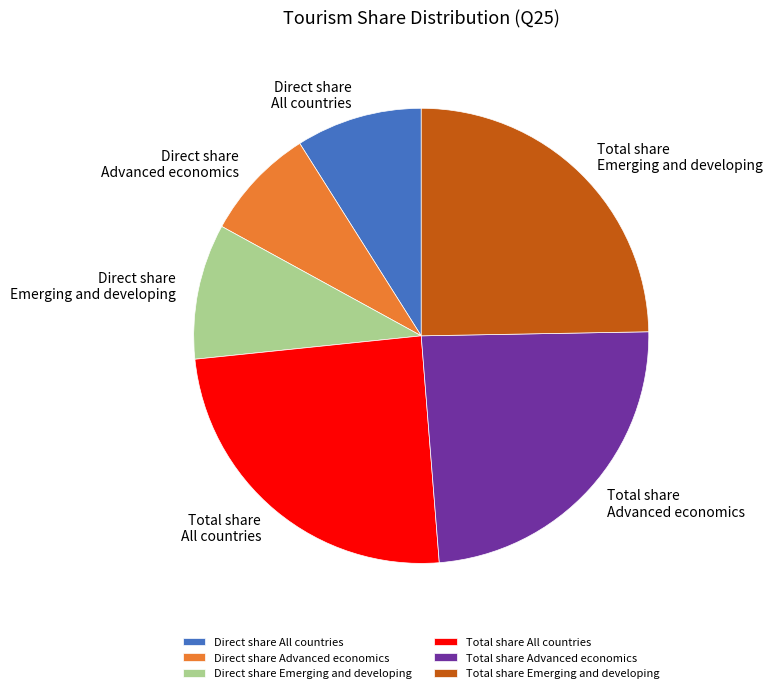

Is it true that Direct share Advanced economics is 8% of the pie?

True